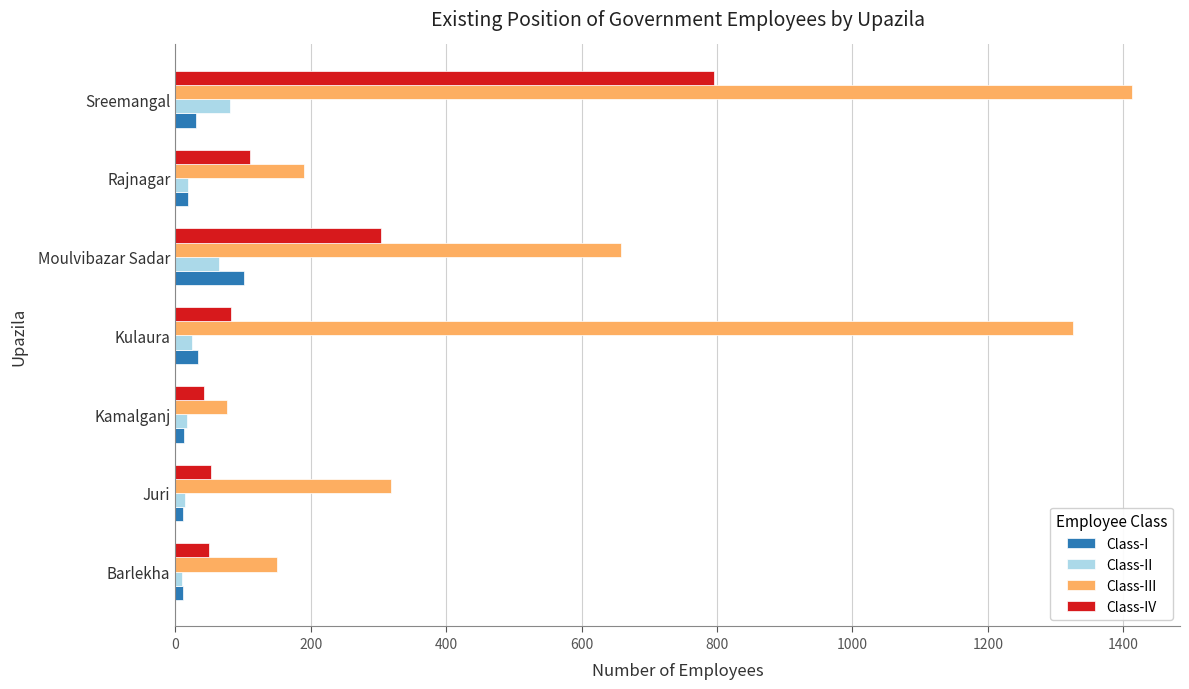

What are all the series names shown in the legend?

Class-I, Class-II, Class-III, Class-IV